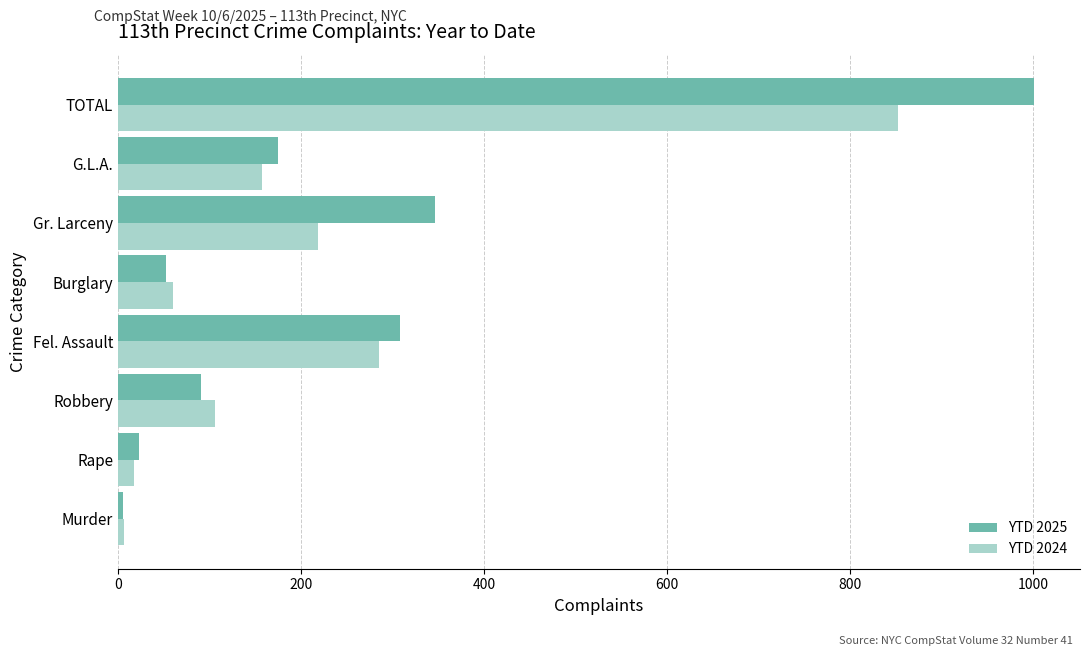

The YTD 2025 series shows 1001 at TOTAL. True or false?

True